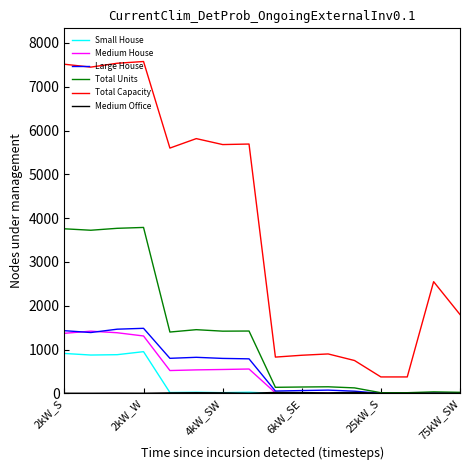

True or false: Total Units and Total Capacity cross at least once.

False